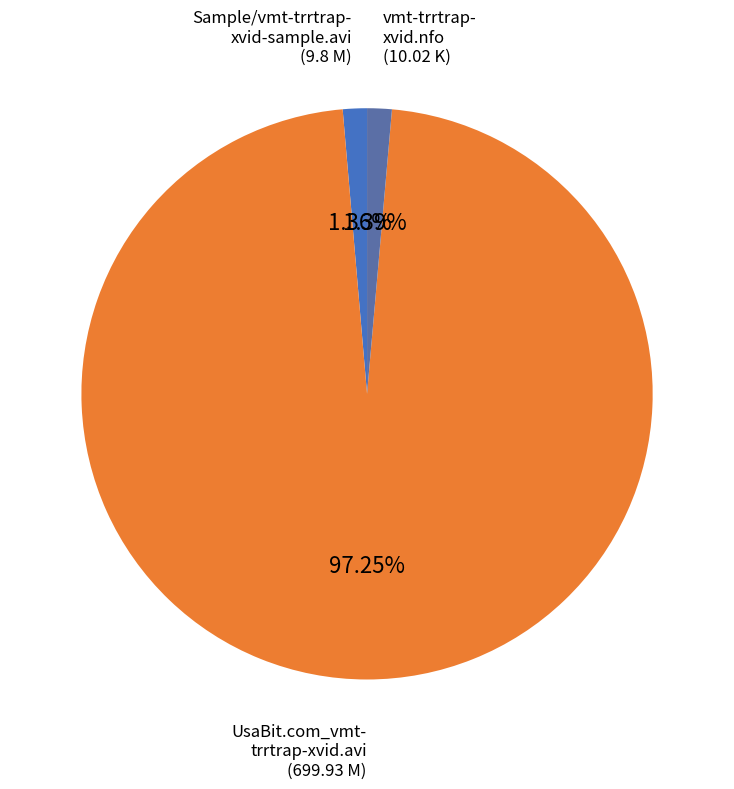

What is the majority slice?

UsaBit.com_vmt-trrtrap-xvid.avi